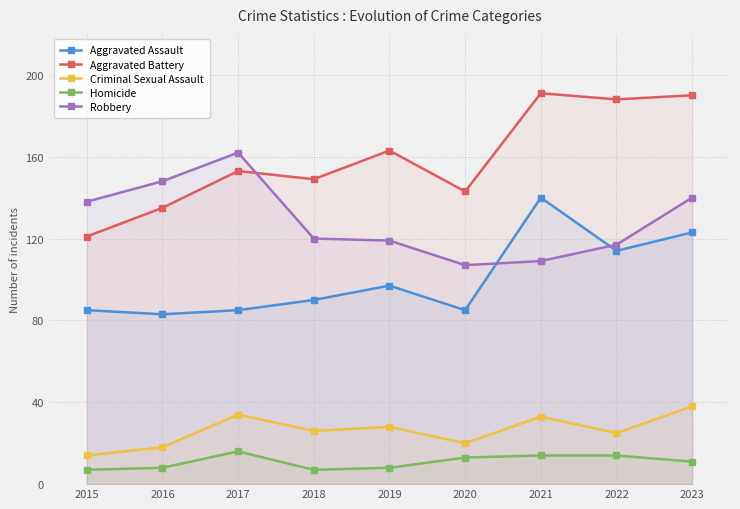

What is the minimum value for Homicide?

7